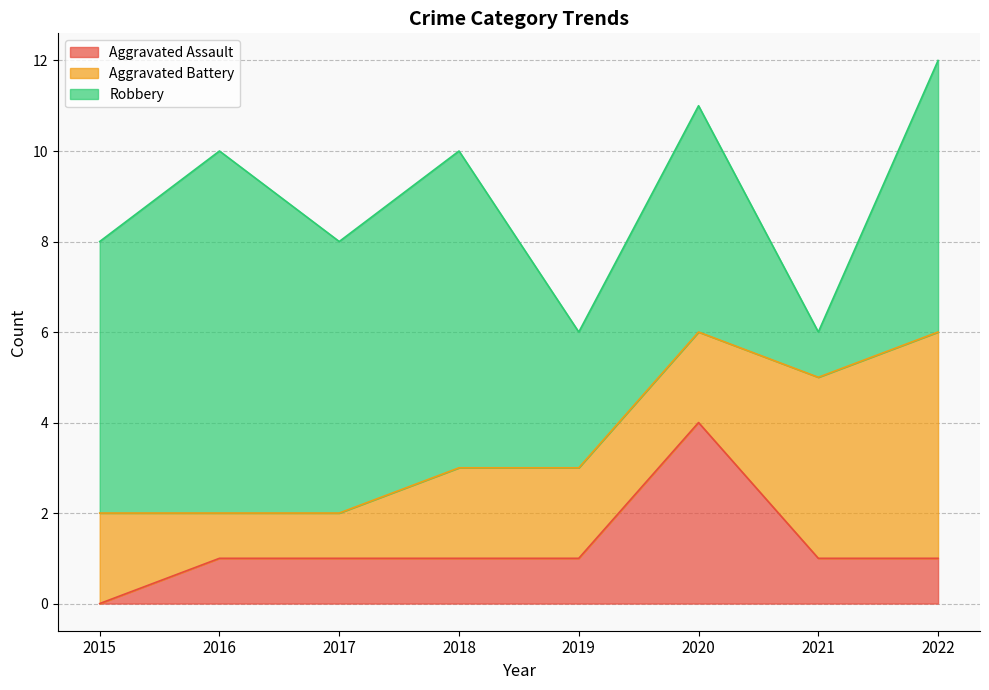

True or false: Robbery has a value of 10 at 2015.

False